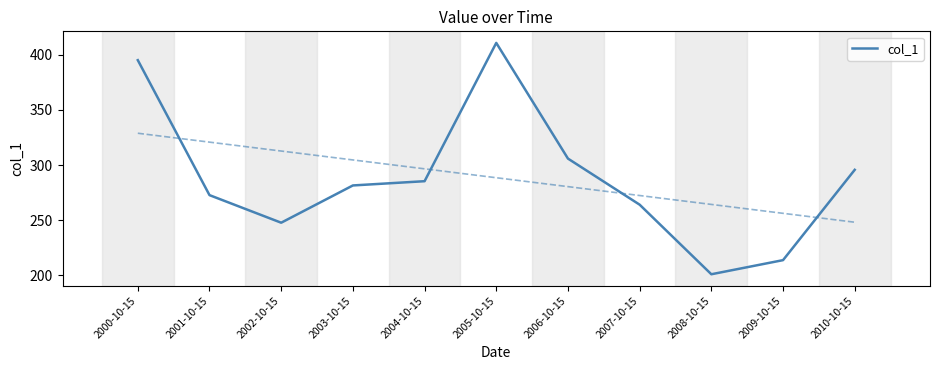

At which category does the data reach its first local valley?

2002-10-15